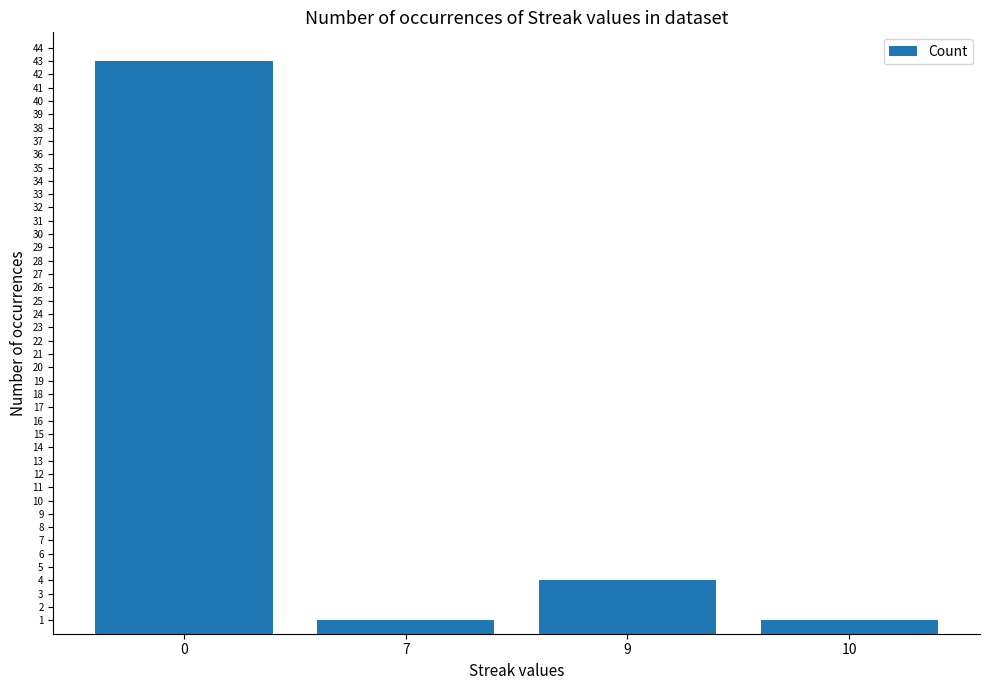

Are the bars horizontal?

No